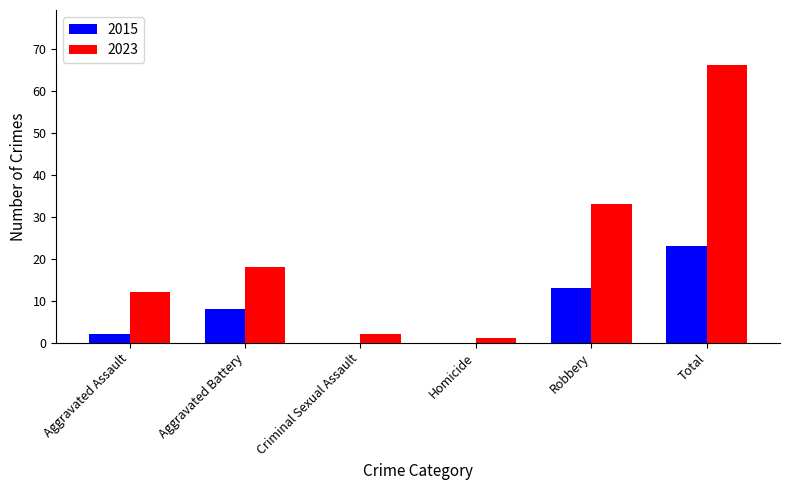

True or false: 2015 has a value of 2 at Aggravated Assault.

True